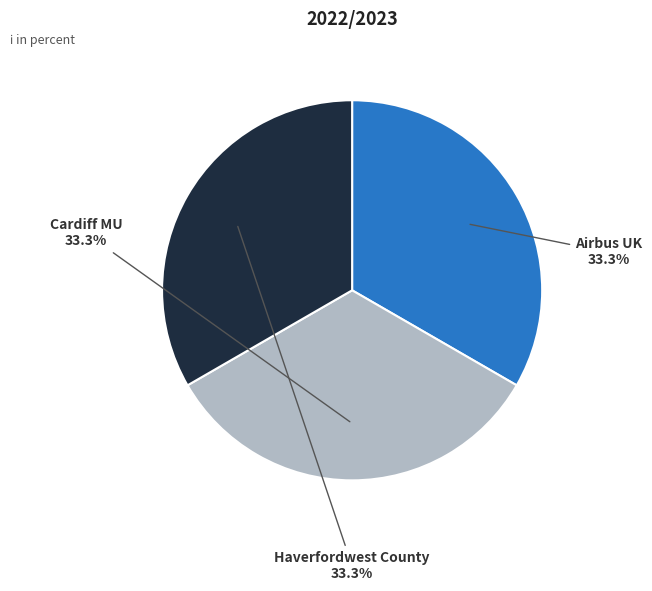

Combined, what portion of the pie is Airbus UK and Cardiff MU?

66.7%